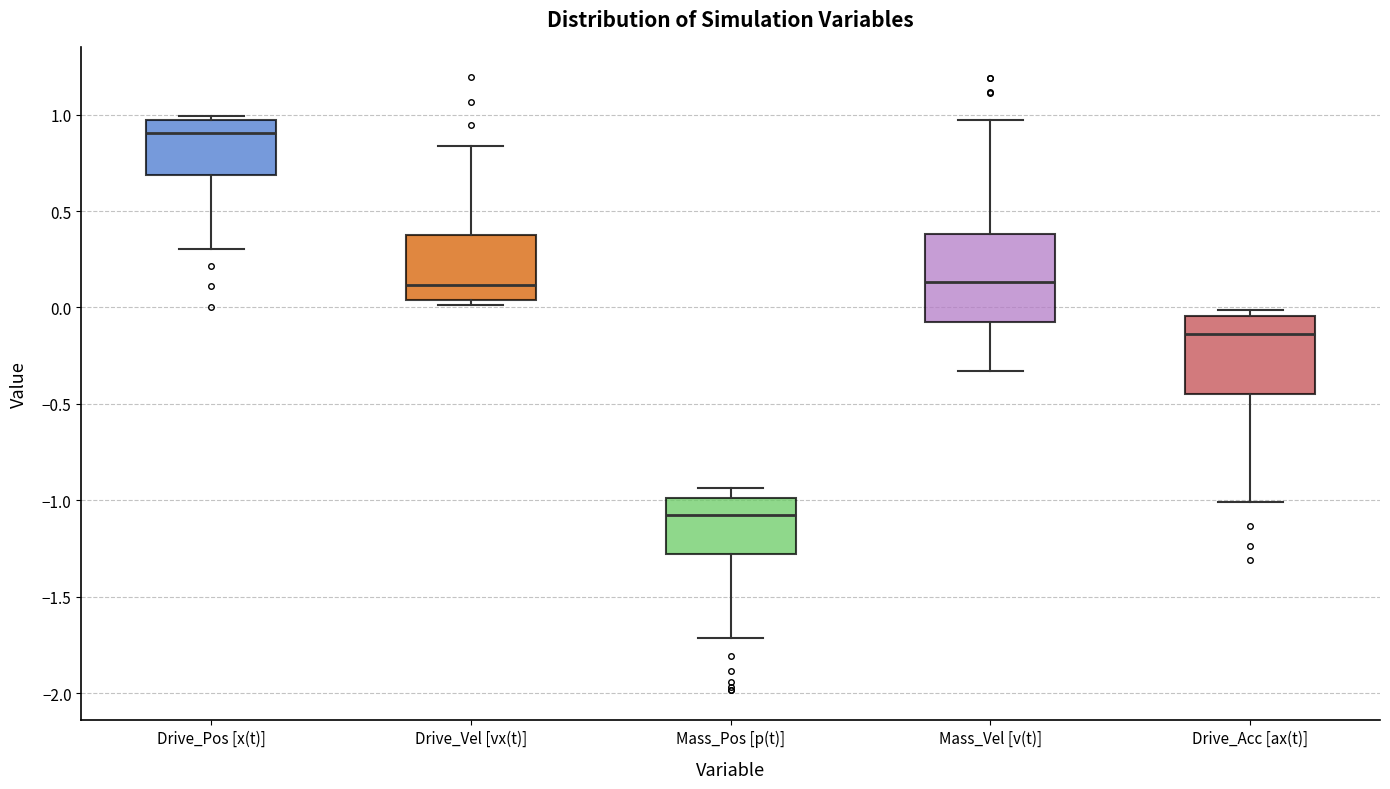

Reading left to right, read every box against the y-axis: the position of its median line, the range the box covers, and the ends of its whiskers. The values are not printed on the chart, so give them approximately, as read against the axis.

Drive_Pos [x(t)]: median 0.90, box 0.70 to 0.95, whiskers 0.30 to 1.00
Drive_Vel [vx(t)]: median 0.10, box 0.05 to 0.35, whiskers 0.00 to 0.85
Mass_Pos [p(t)]: median -1.10, box -1.30 to -1.00, whiskers -1.70 to -0.95
Mass_Vel [v(t)]: median 0.15, box -0.10 to 0.40, whiskers -0.35 to 0.95
Drive_Acc [ax(t)]: median -0.15, box -0.45 to -0.05, whiskers -1.00 to 0.00